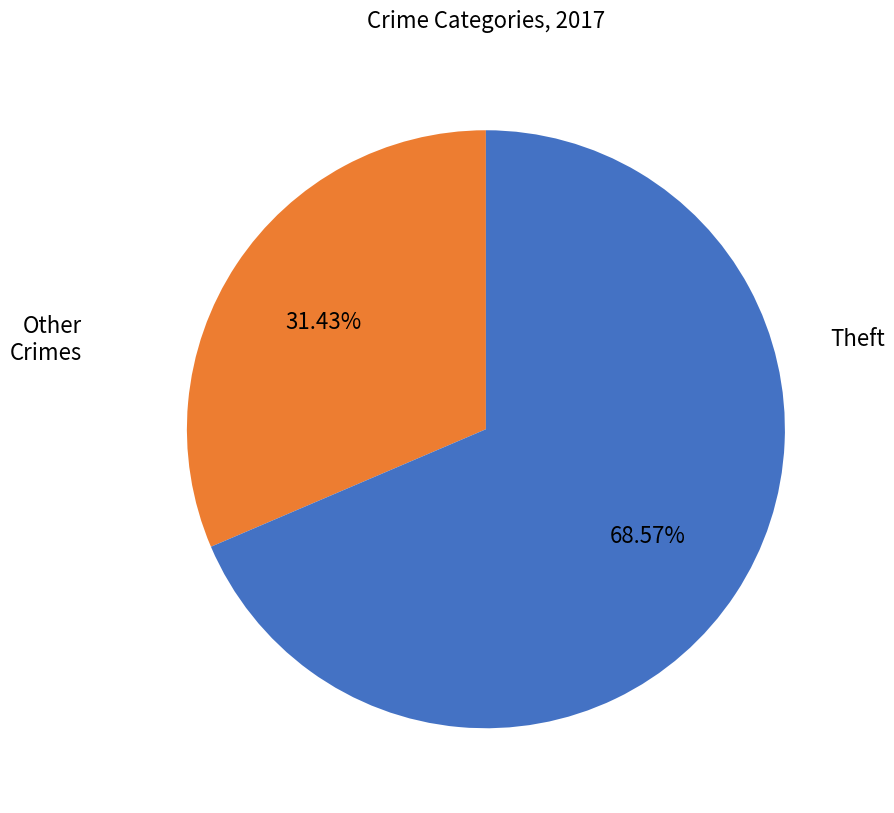

How many segments does this pie chart have?

2